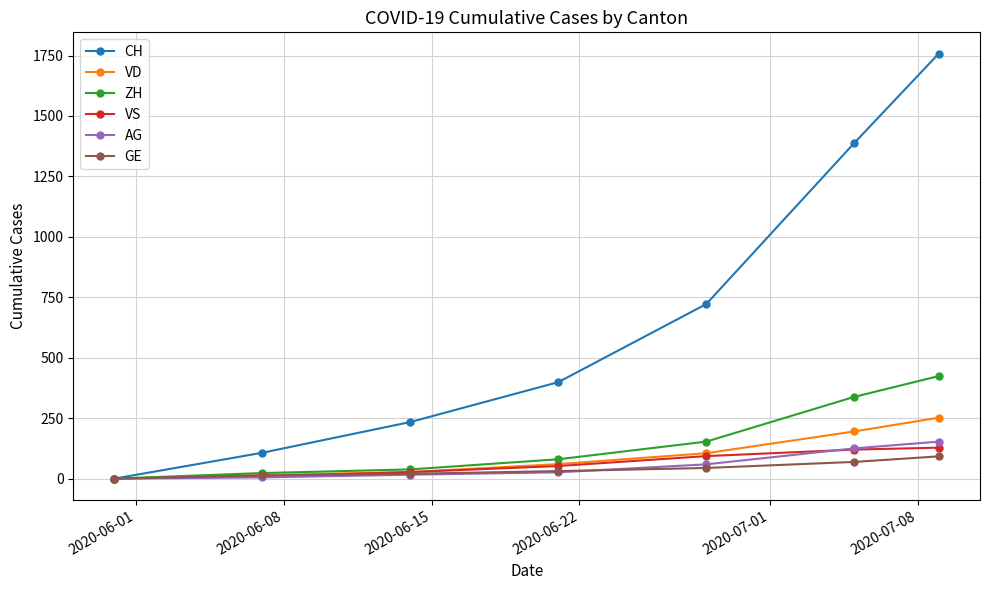

What is the difference between the maximum and minimum values in the GE series?

92